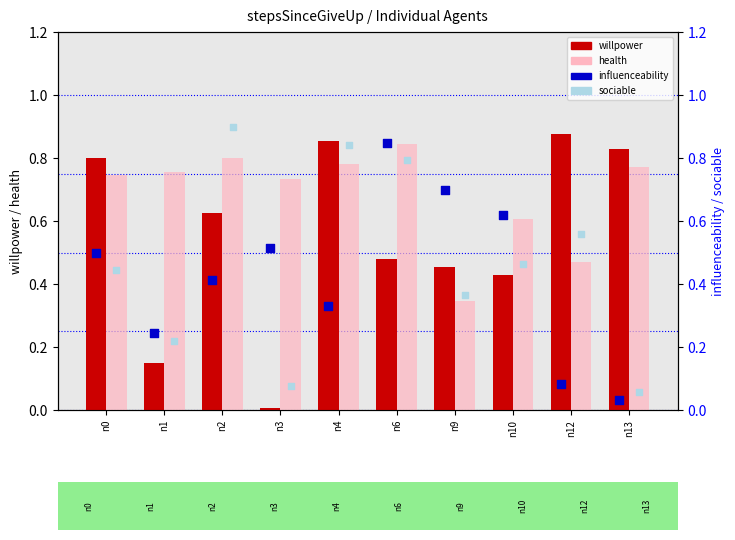

Which series contains the highest Y value?

sociable